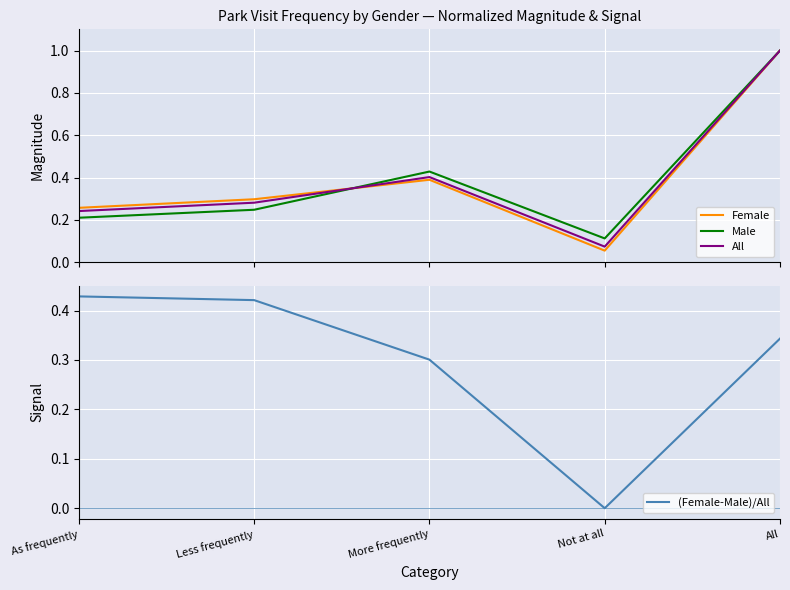

Which category has the lowest value in the Female series?

Not at all